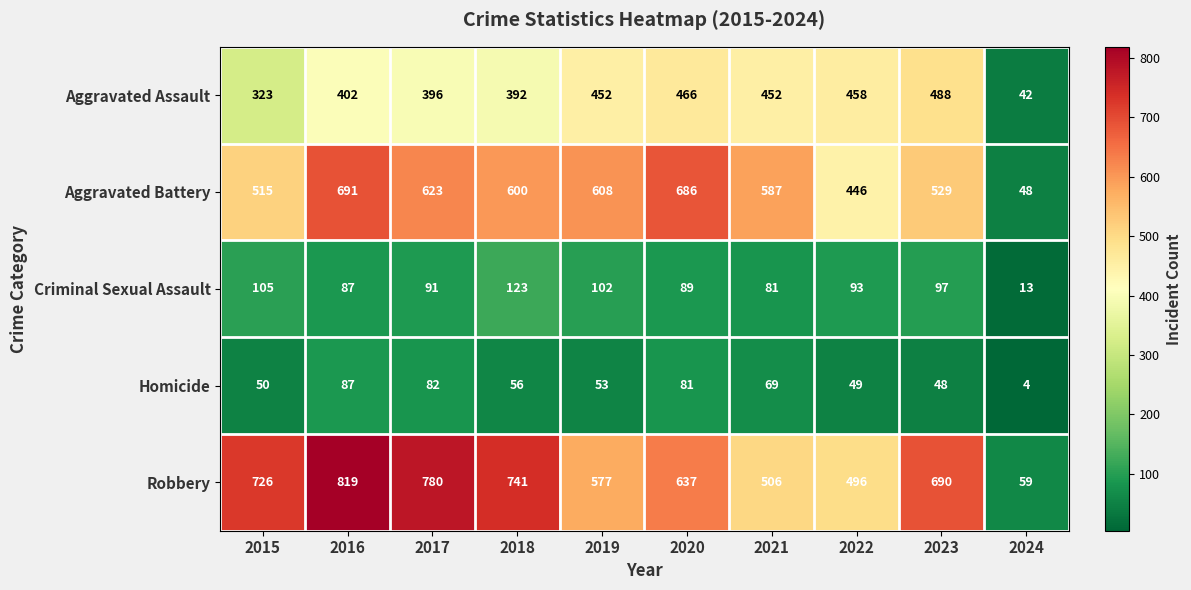

Between 2020 and 2022, which series saw the biggest shift?

Aggravated Battery